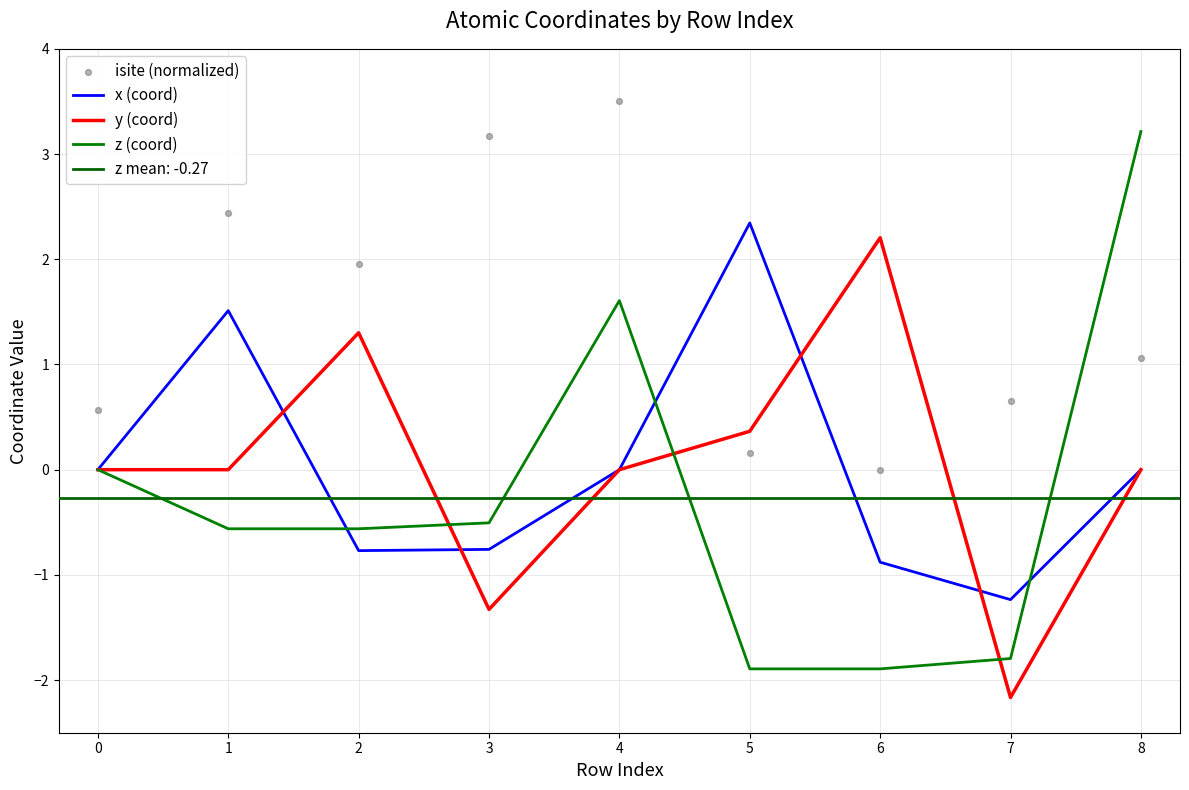

At how many categories does at least one series exceed 0?

9